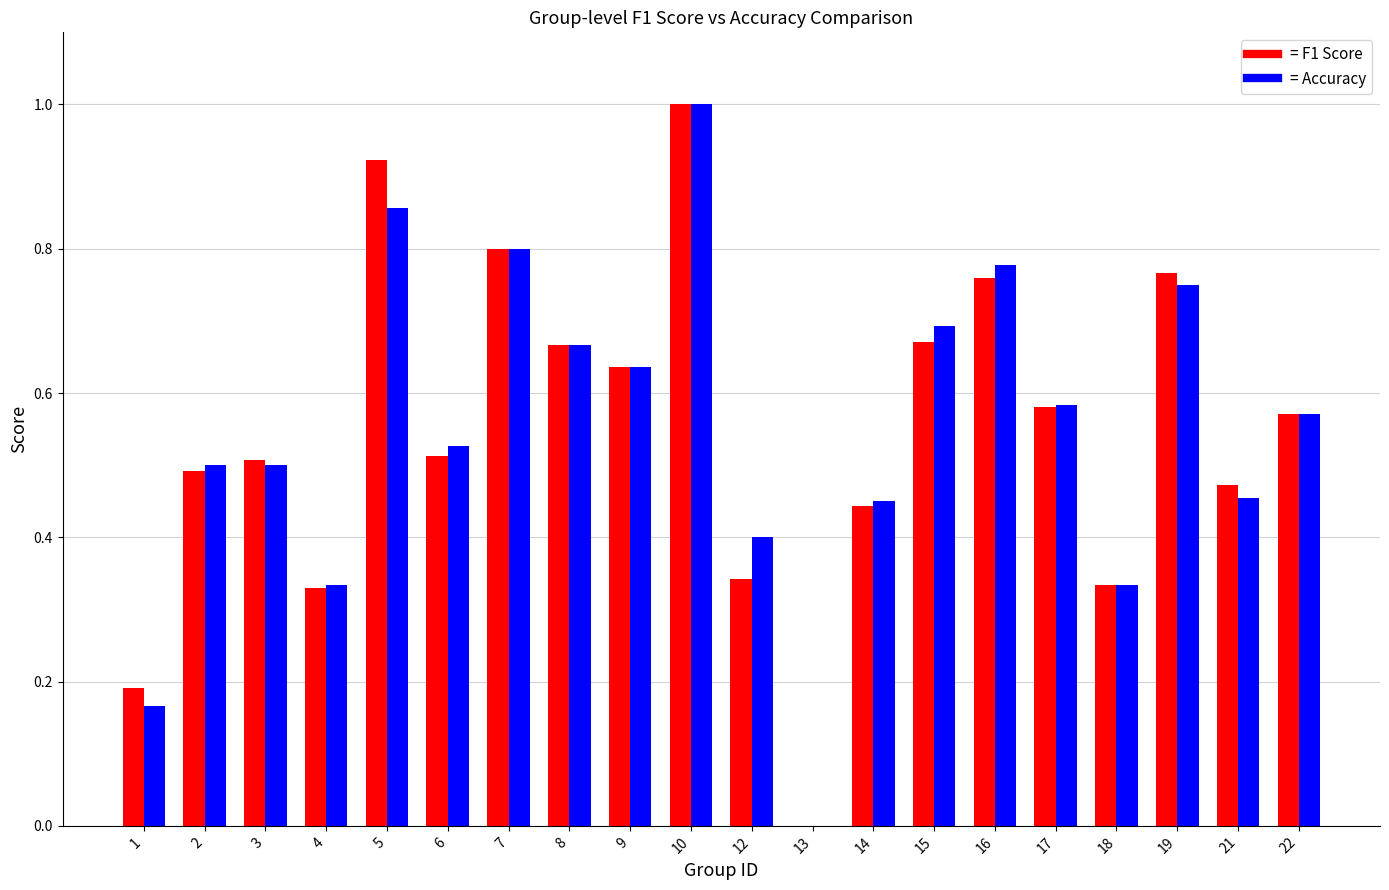

Which category has the highest value across all series?

10